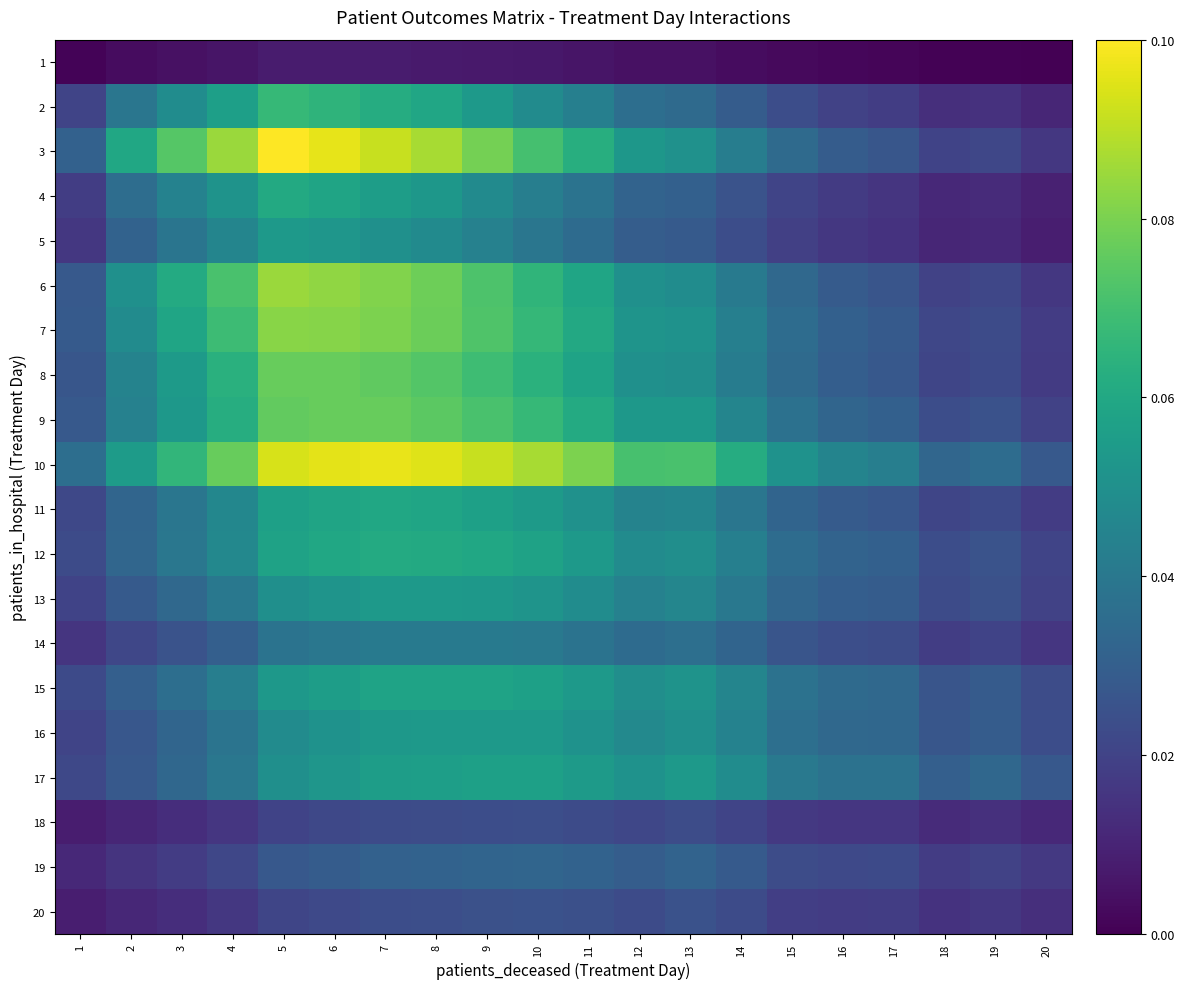

Is it true that 6 equals 0.1 at 8?

False